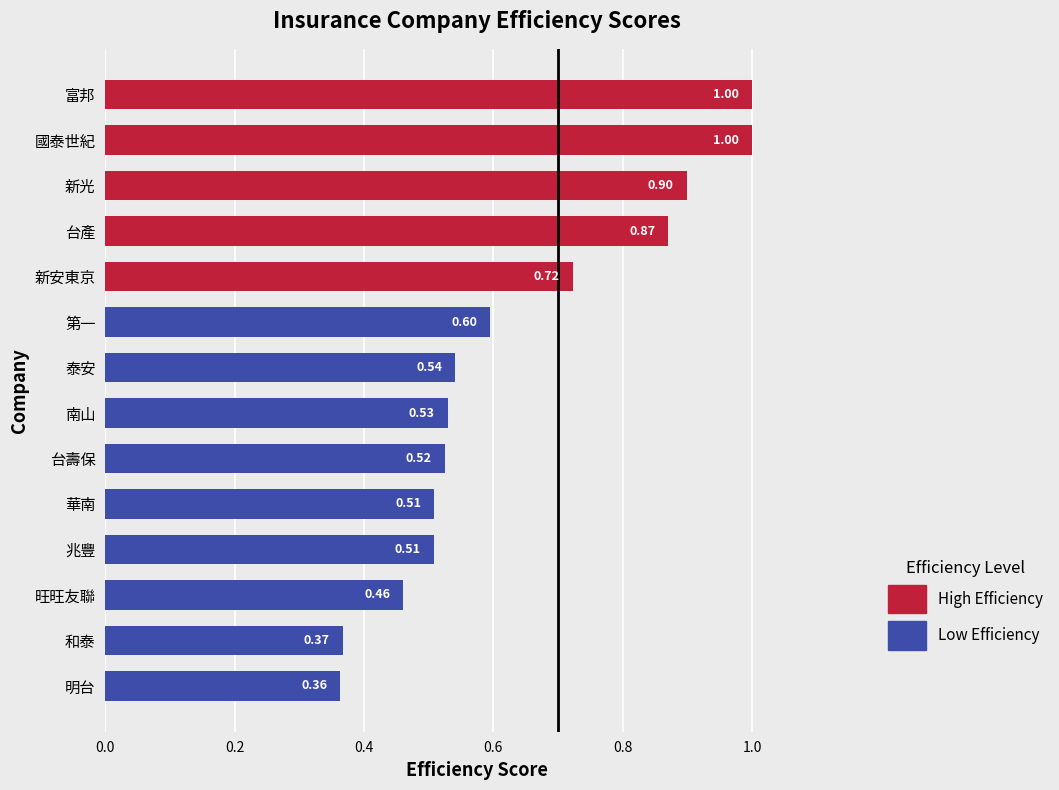

Are the bars horizontal?

Yes